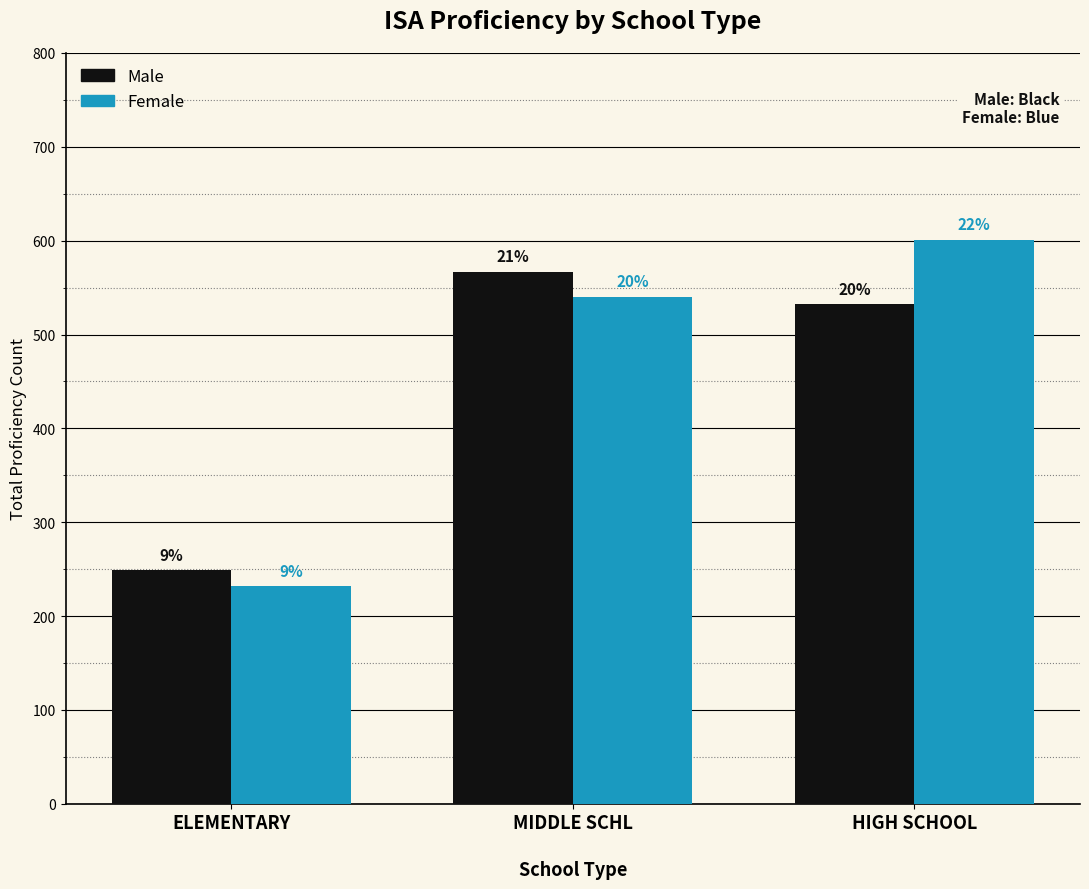

What are all the series names shown in the legend?

Male, Female